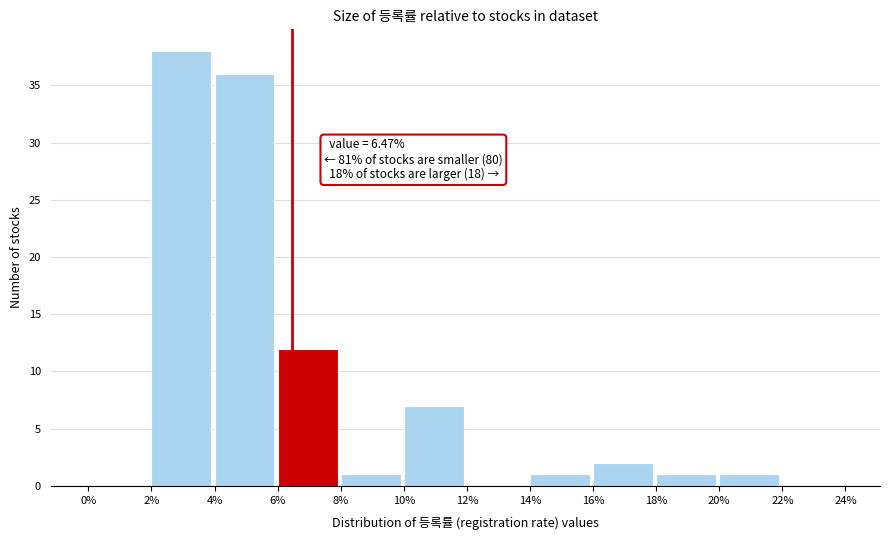

Which range on the x-axis has the tallest bar?

2% to 4%